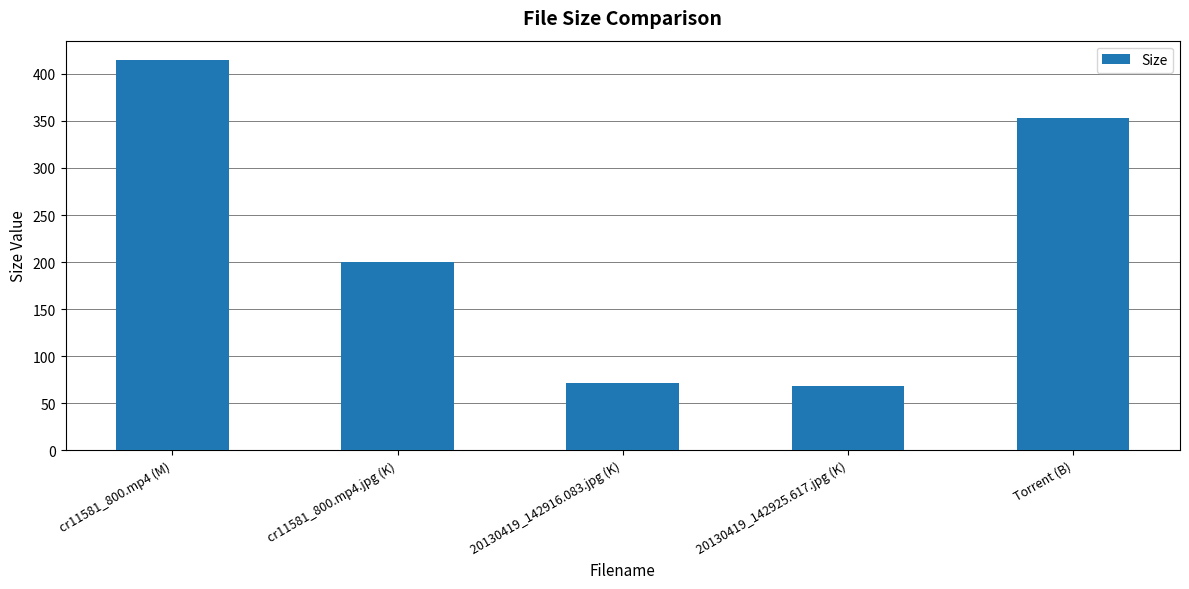

The value at cr11581_800.mp4.jpg (K) is 273.6. True or false?

False